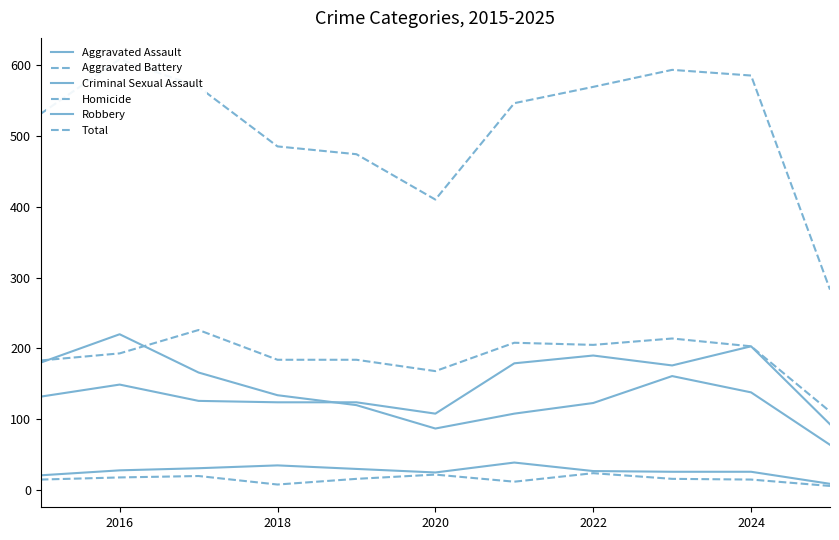

What is the difference between the maximum and minimum values in the Aggravated Battery series?

115